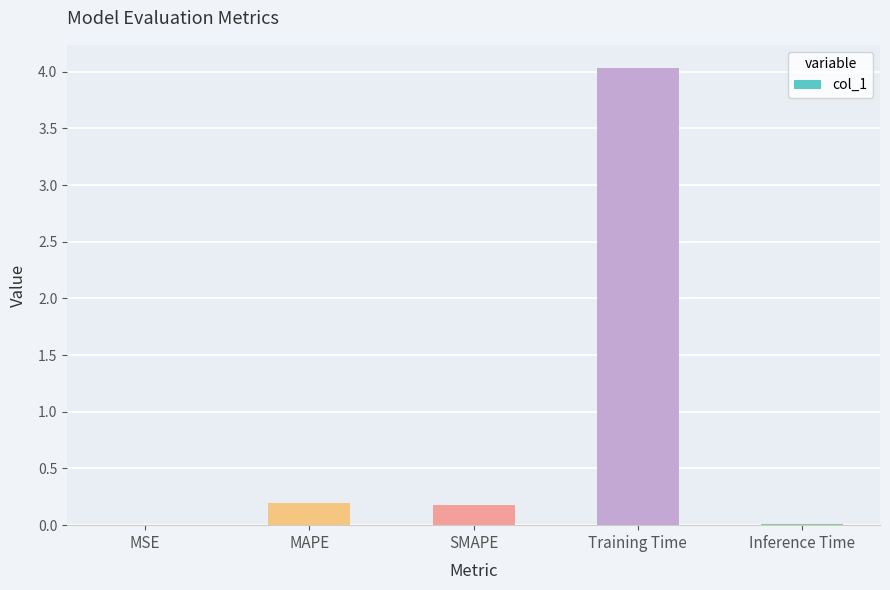

What is the average value?

0.9